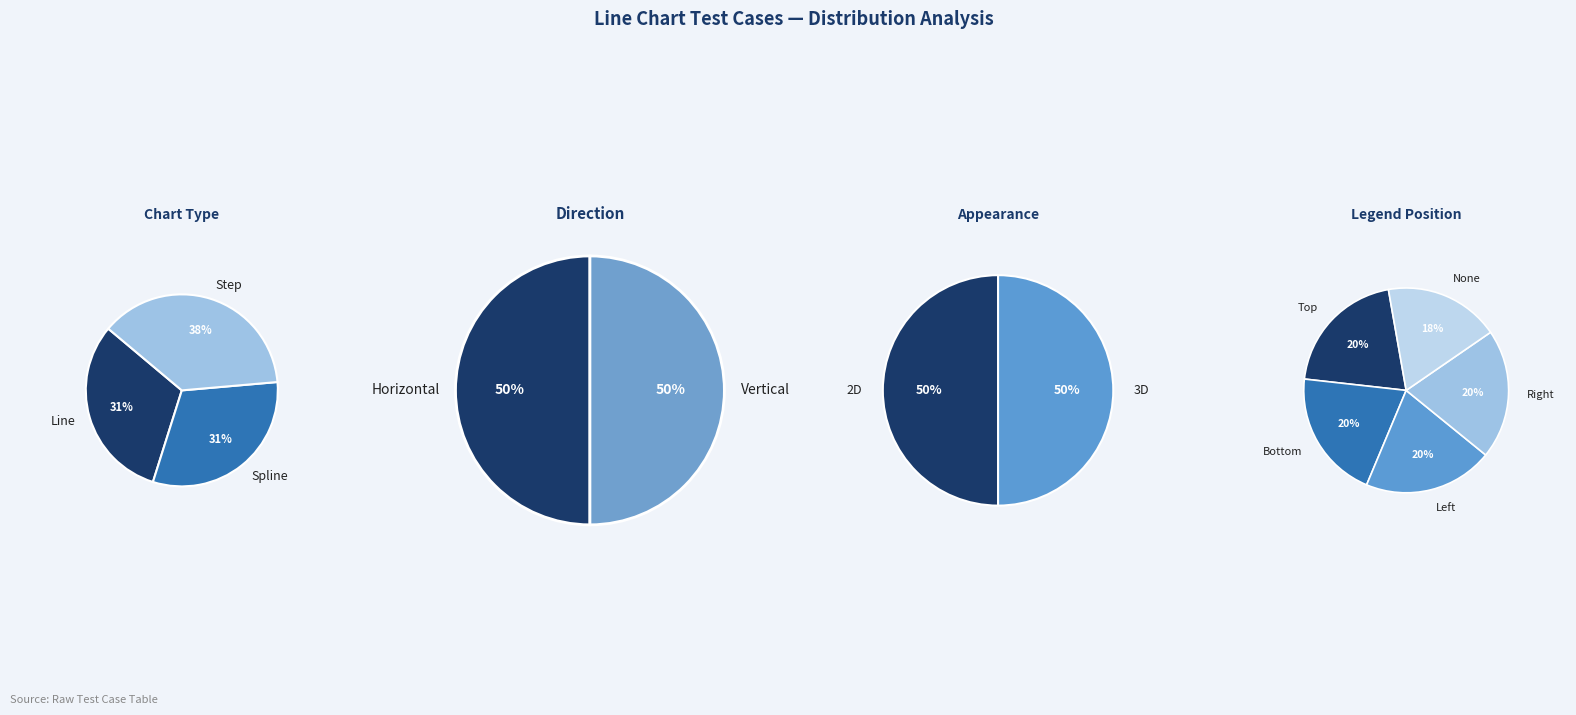

To the nearest percent, what is the difference between the largest and smallest slice percentages?

6%